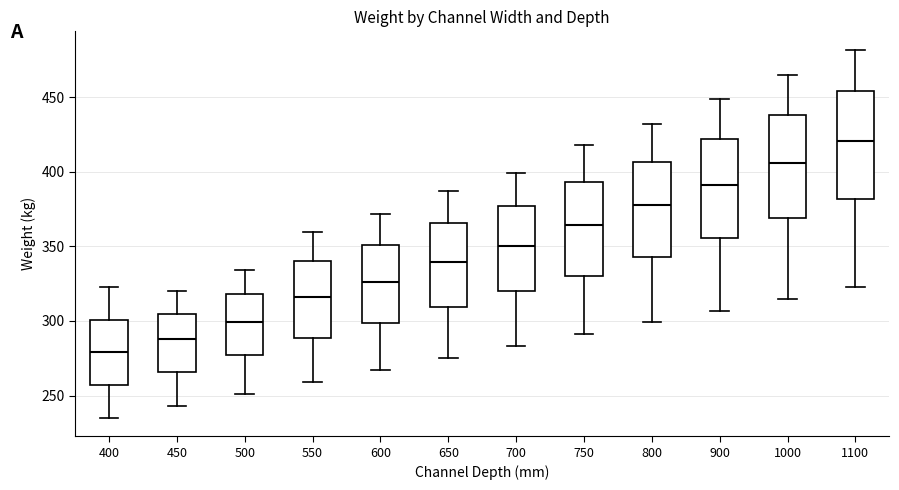

Which box's median line is the lowest?

400